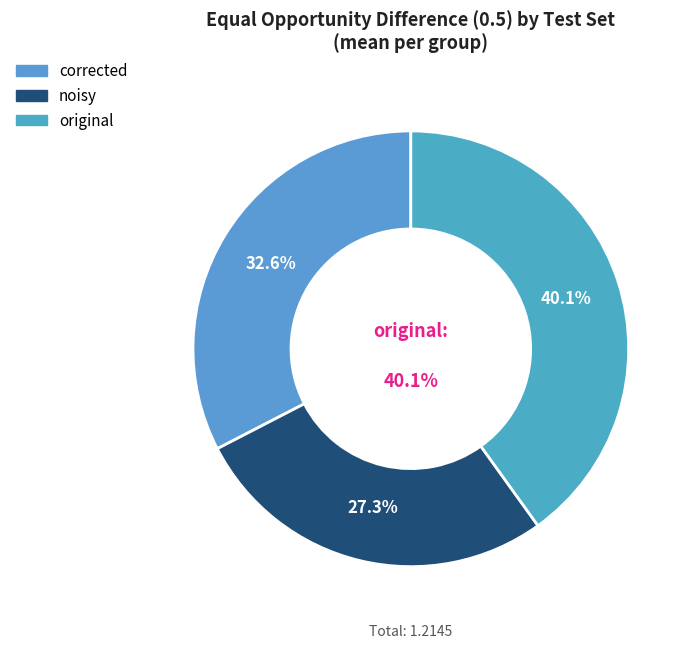

True or false: original accounts for 26% of the total.

False